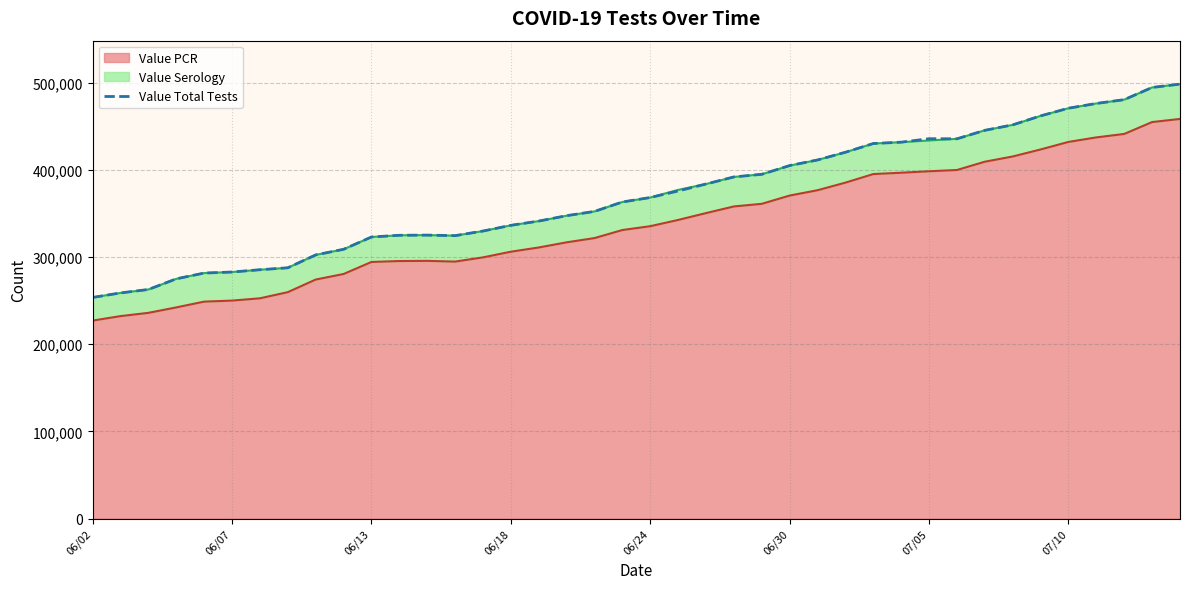

How many lines are shown in the chart?

1